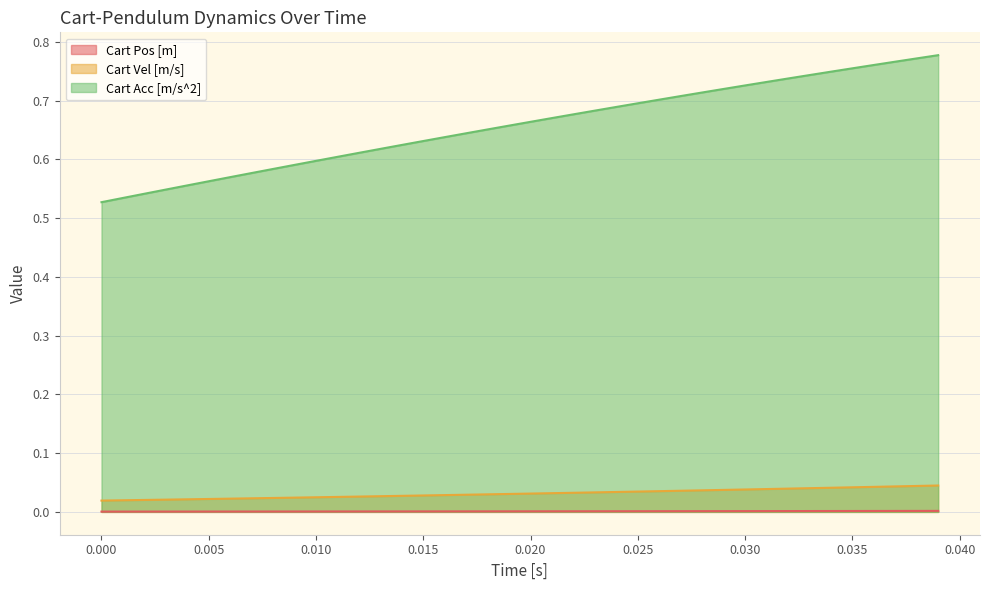

True or false: Cart Acc [m/s^2] and Cart Vel [m/s] intersect in this chart.

False